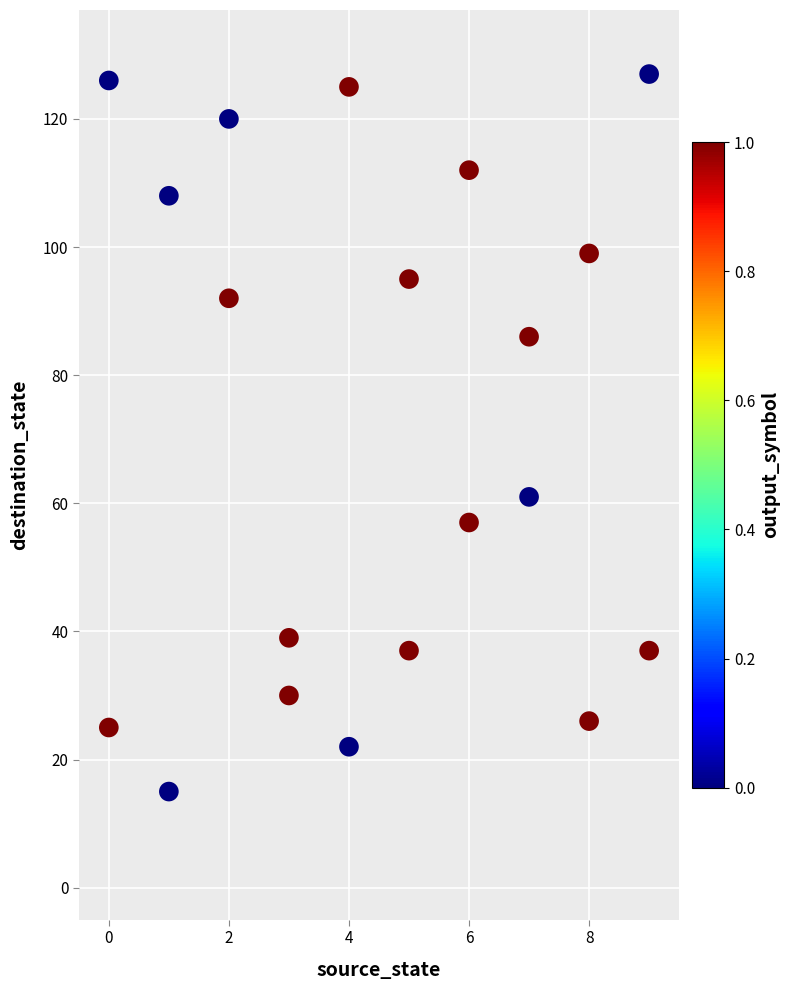

What is the range of Y values (max minus min)?

112